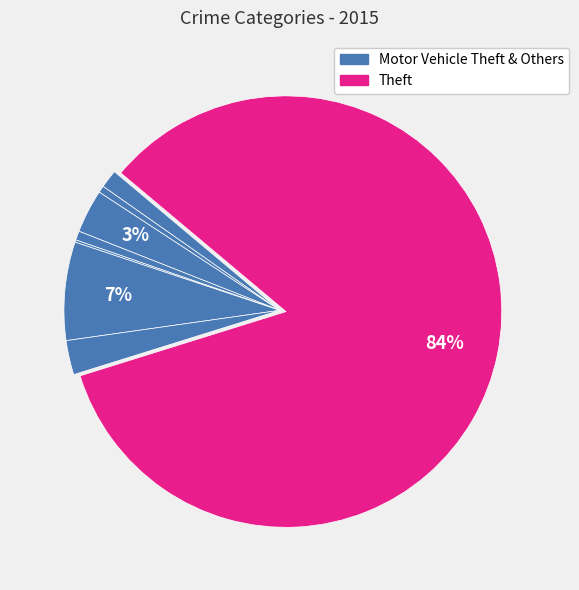

Does any single category account for the majority?

Yes